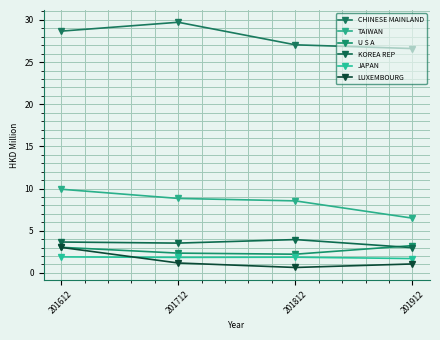

Which category has the lowest value in the KOREA REP series?

201912